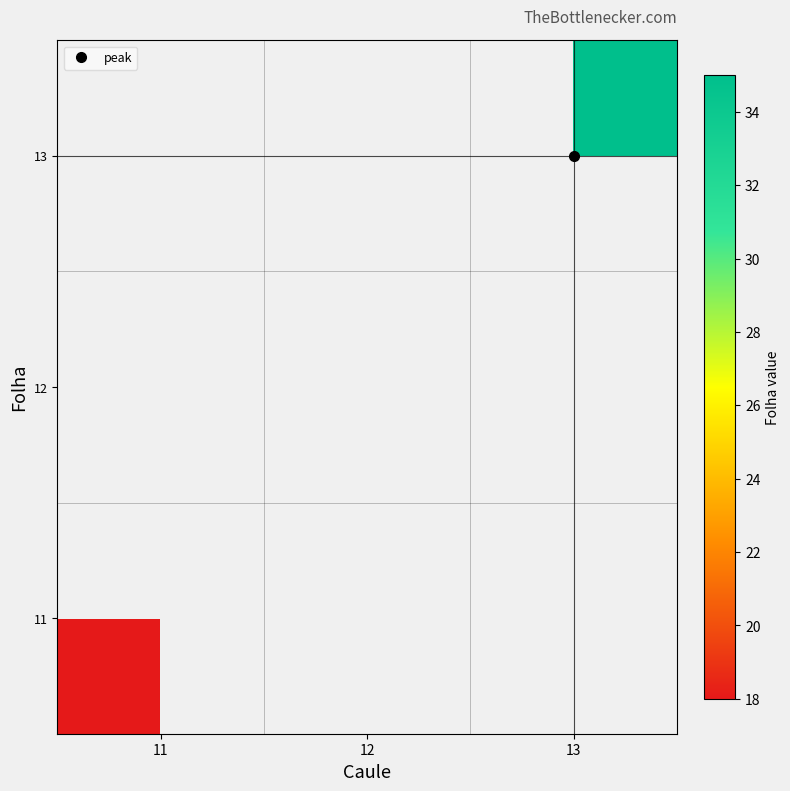

Is it true that 11 equals 18.0 at 11?

True